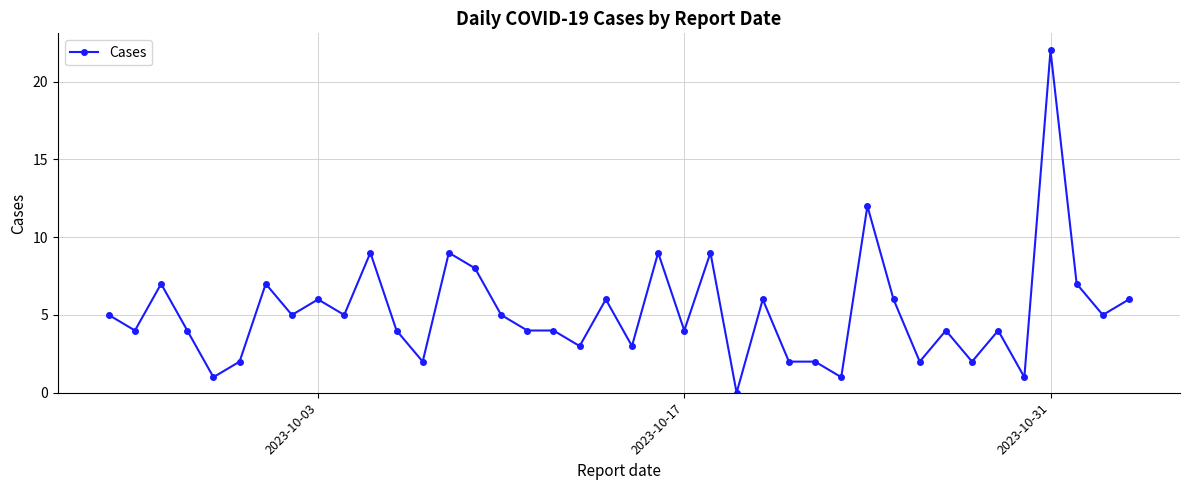

Reading right to left, transcribe all the data shown in this chart.

6	5	7	22	1	4	2	4	2	6	12	1	2	2	6	0	9	4	9	3	6	3	4	4	5	8	9	2	4	9	5	6	5	7	2	1	4	7	4	5